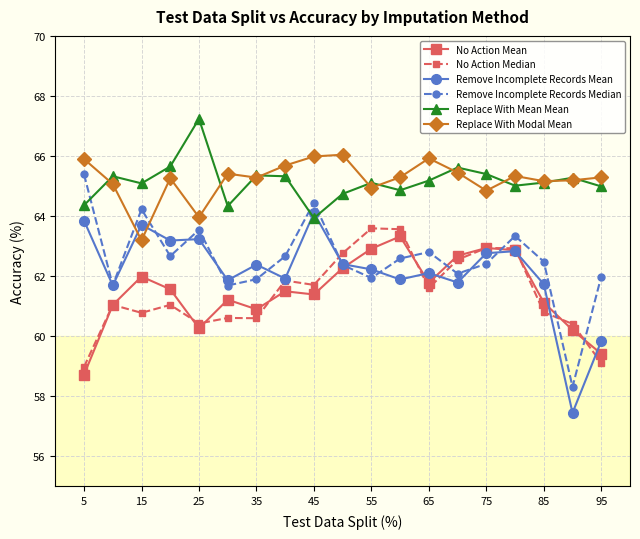

What are all the series names shown in the legend?

No Action Mean, No Action Median, Remove Incomplete Records Mean, Remove Incomplete Records Median, Replace With Mean Mean, Replace With Modal Mean